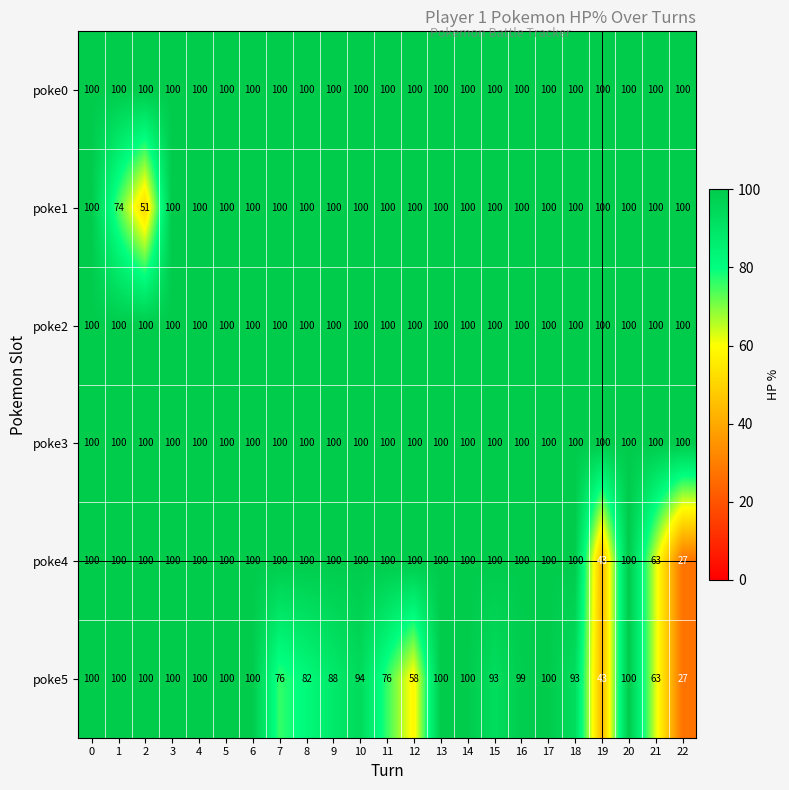

What is the total value across all series at 19?

486